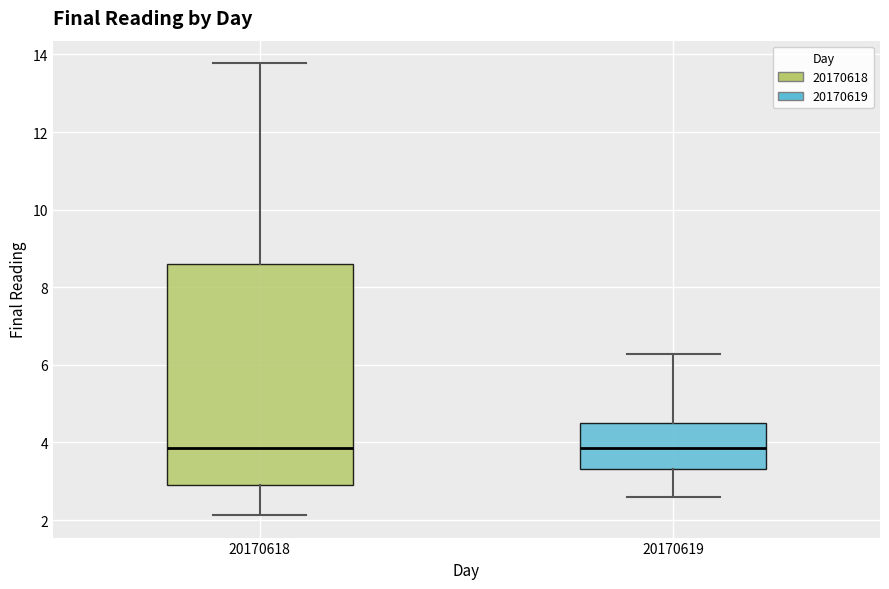

Comparing the boxes themselves (not the whiskers), which one is the tallest?

20170618